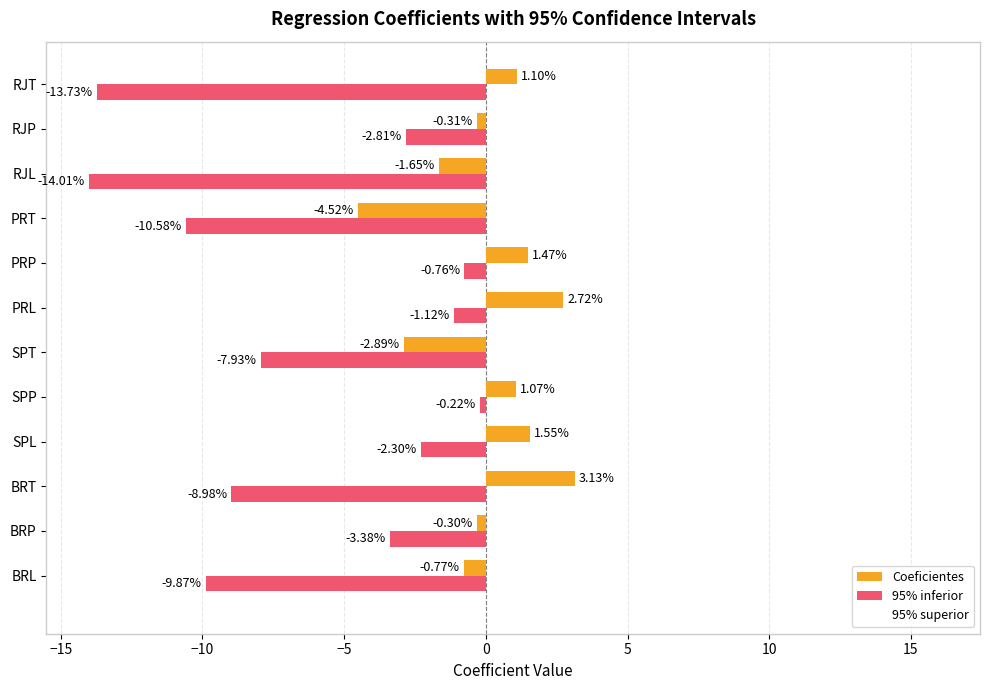

Where is 95% inferior nearest to the value -7?

SPT